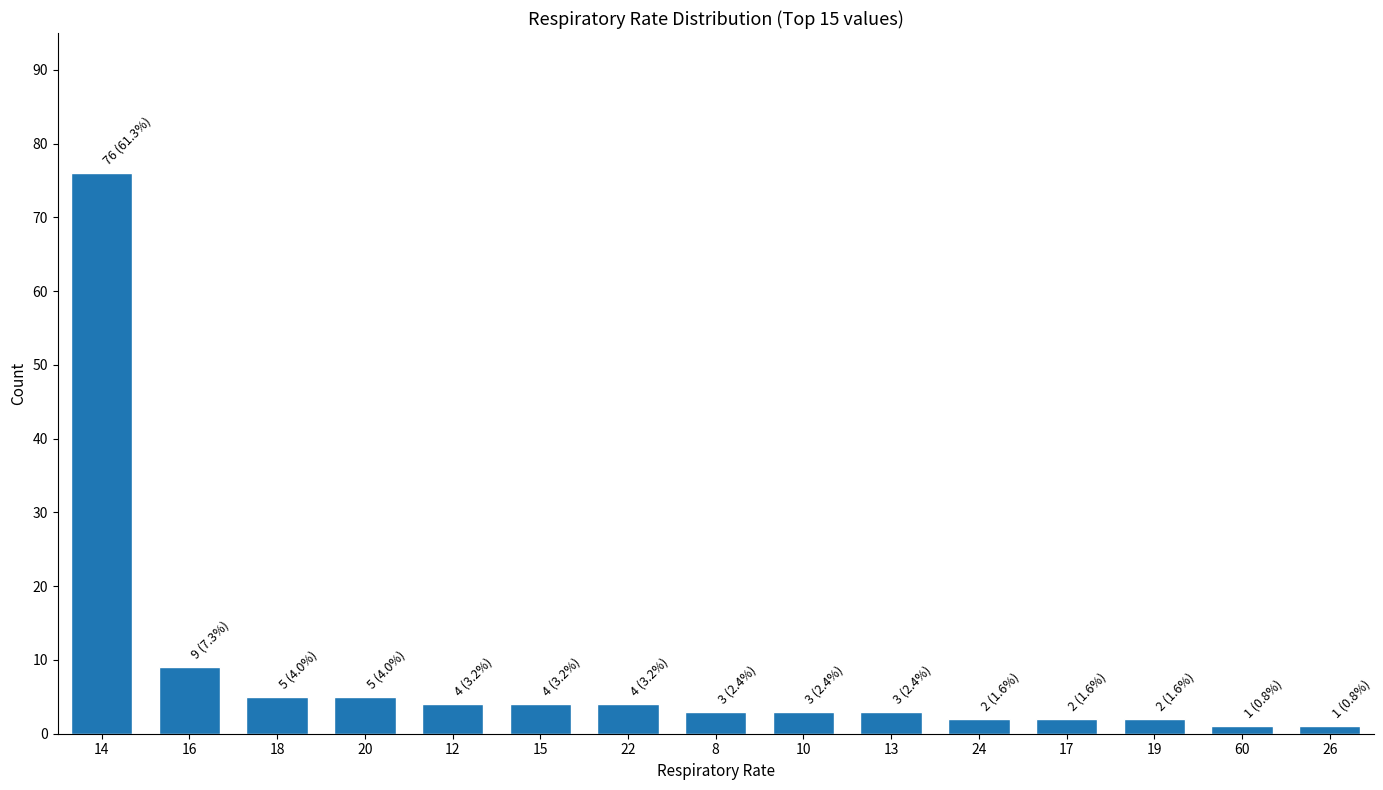

True or false: the data shows 2 at 19.

True